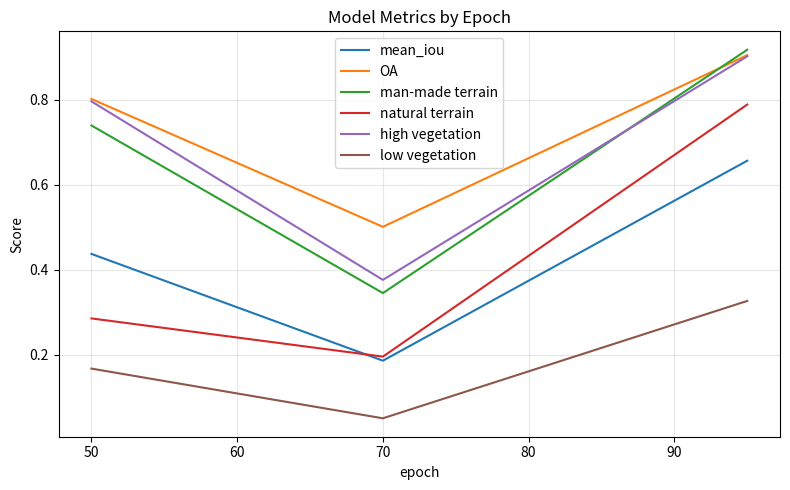

What is the highest value of the mean_iou series?

0.7